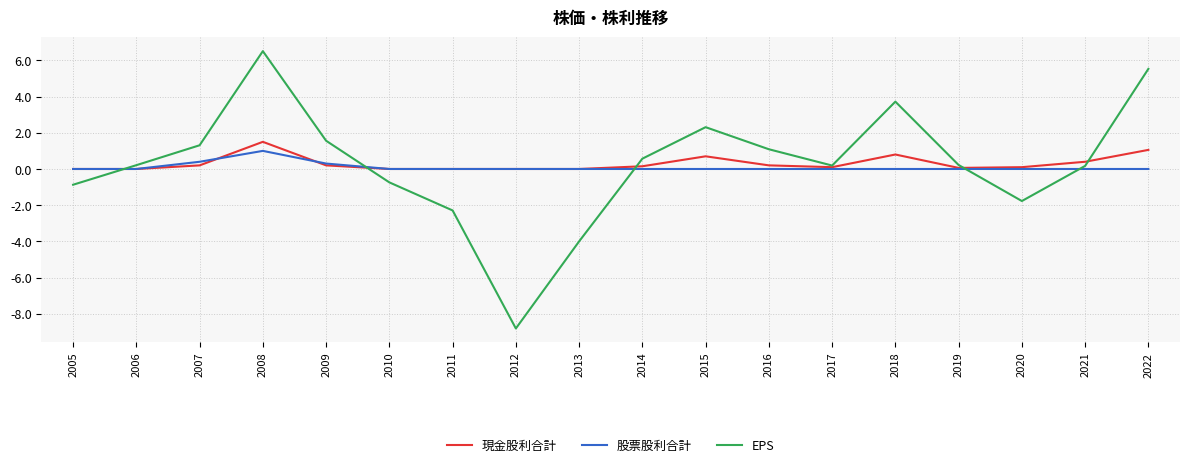

True or false: 股票股利合計 and EPS cross at least once.

True